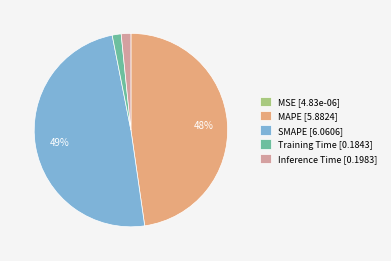

Does any single category account for the majority?

No